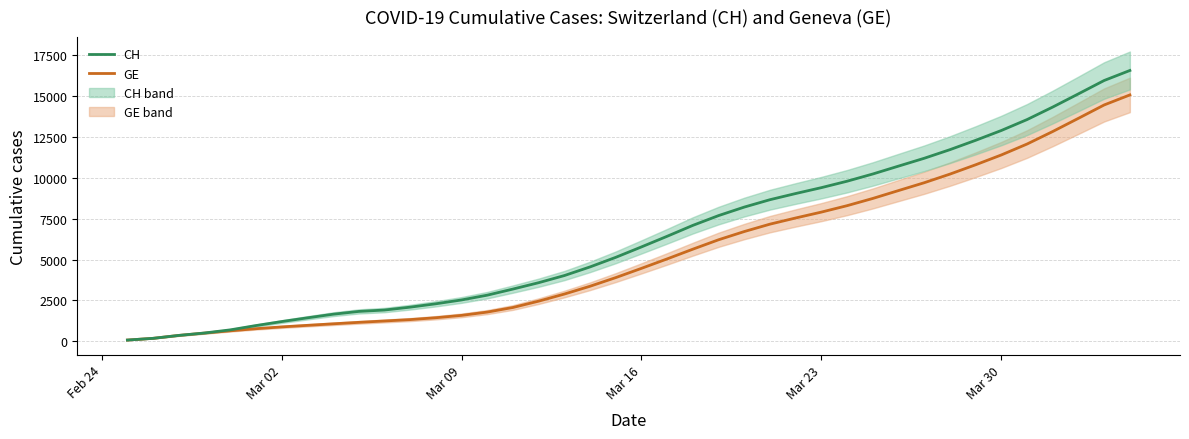

True or false: GE and CH cross at least once.

False